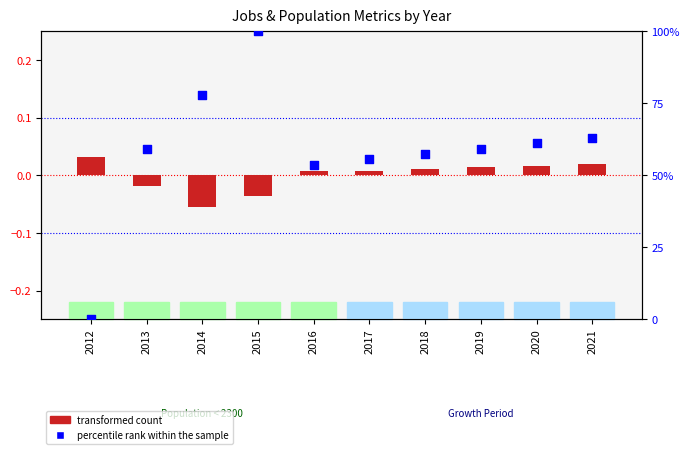

Which series has the largest Y range (max minus min)?

percentile rank within the sample